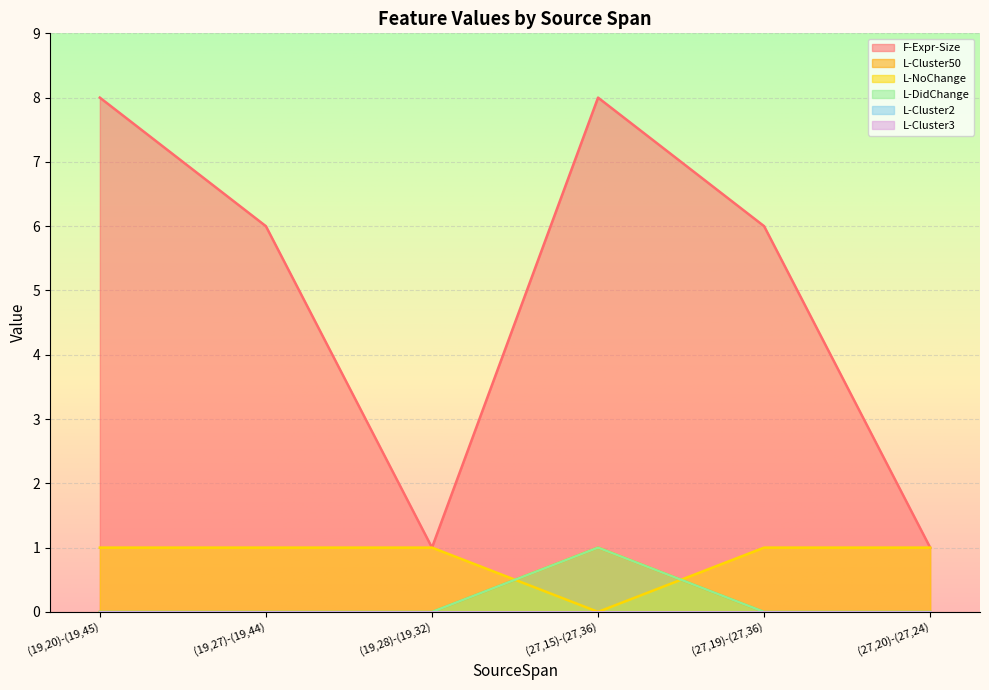

What is the sum of all L-DidChange values?

1